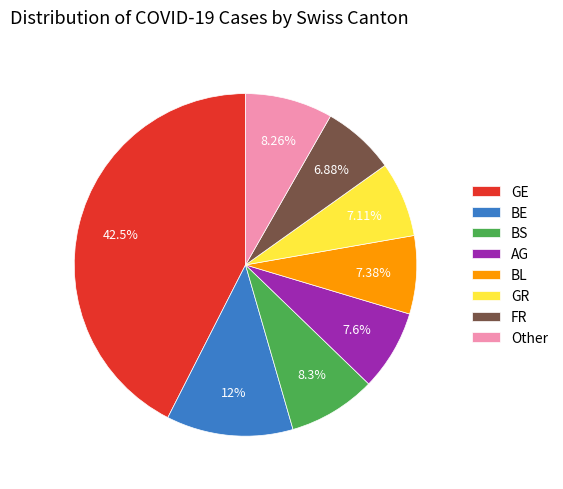

Is there any slice that represents more than half of the pie?

No